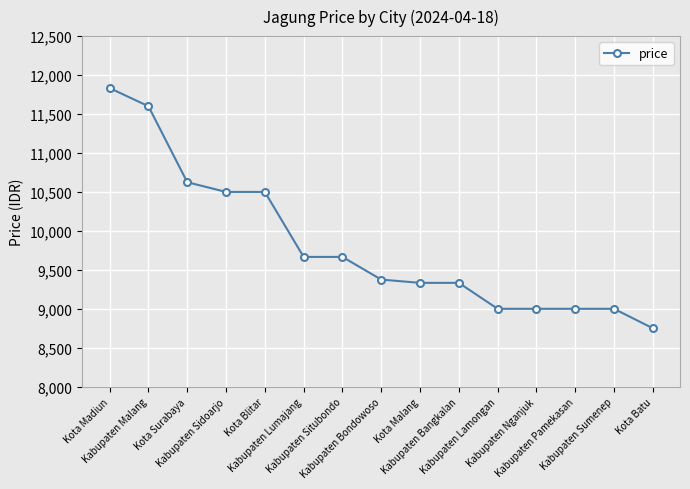

The value at Kabupaten Malang is 11600. True or false?

True